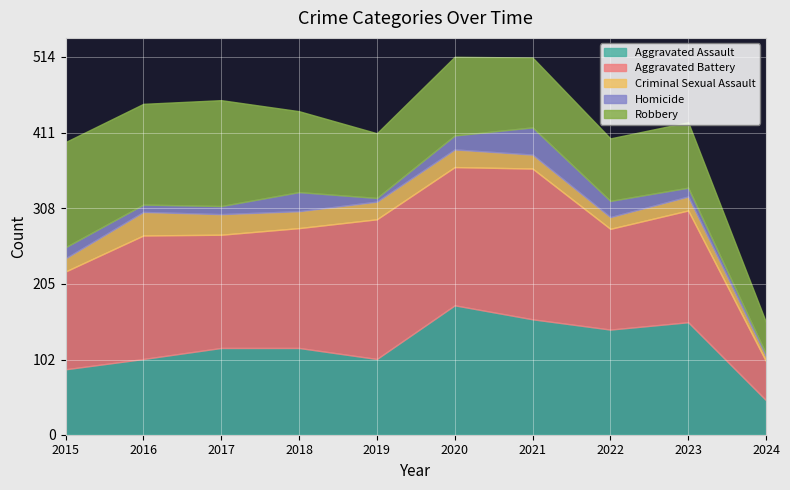

Which category has the lowest value in the Homicide series?

2024